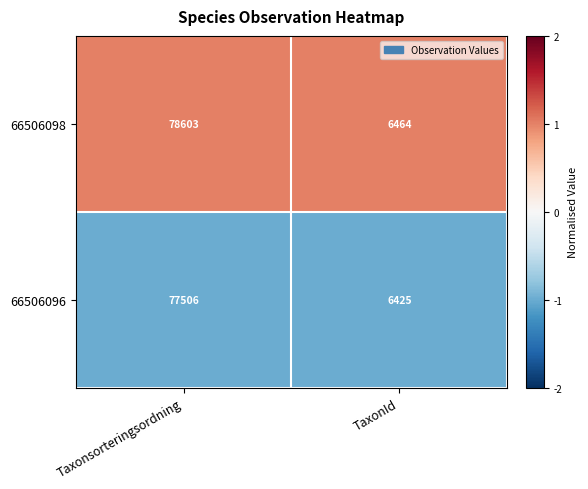

Rank the series by their maximum value, from highest to lowest.

66506098, 66506096